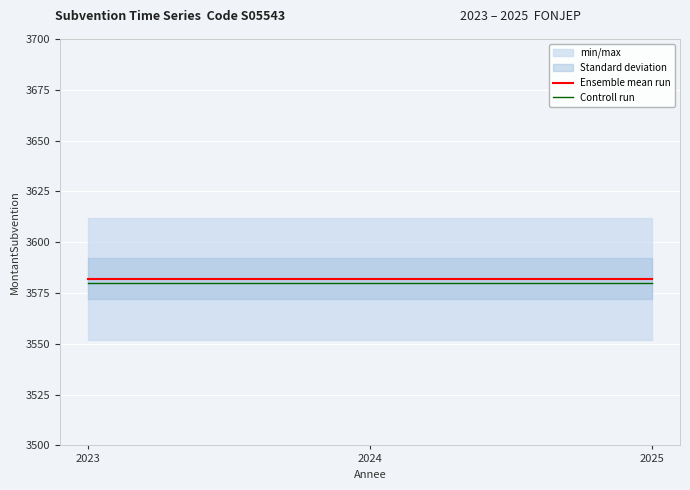

Between 2023 and 2025, which is larger?

2023